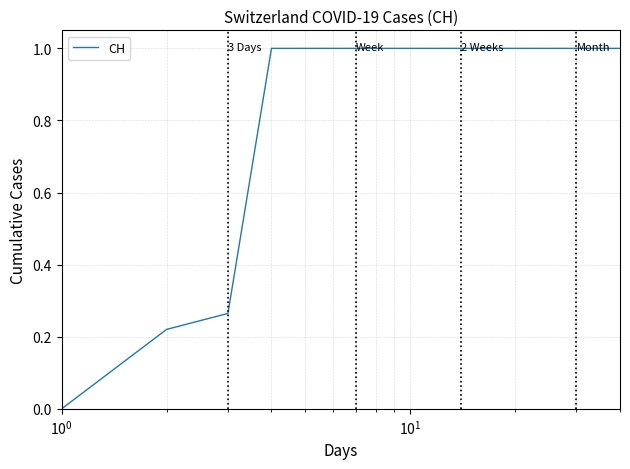

What is the maximum value shown in the chart?

1.0